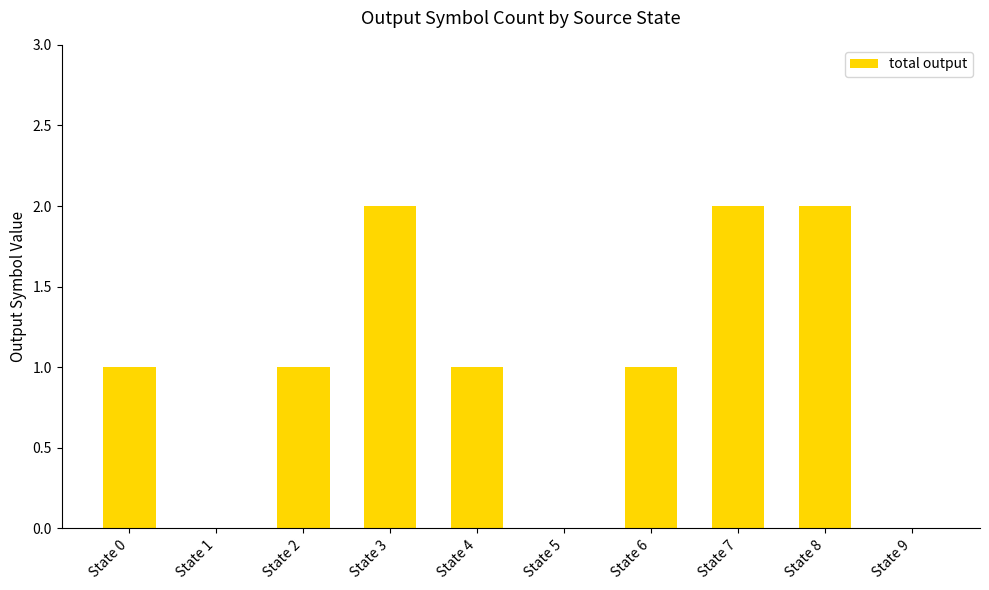

How many distinct data groups are displayed?

1